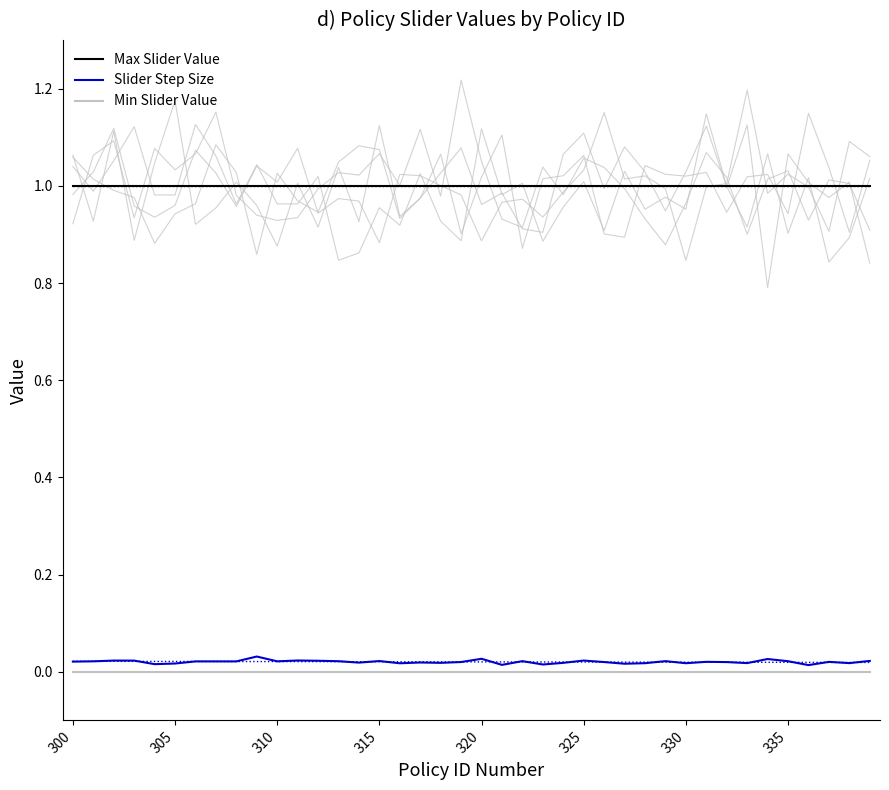

True or false: Slider Step Size and Min Slider Value cross at least once.

False